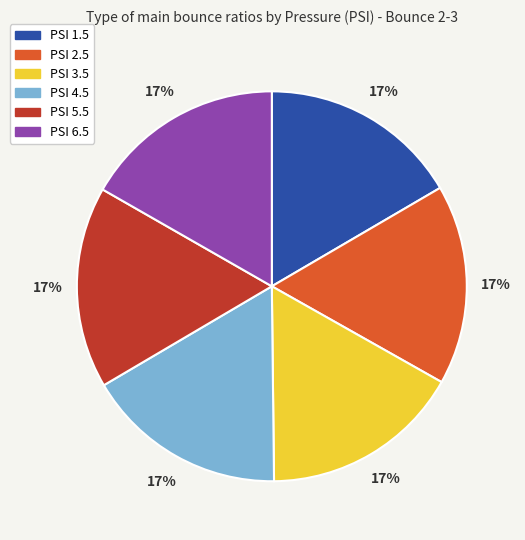

How many segments does this pie chart have?

6